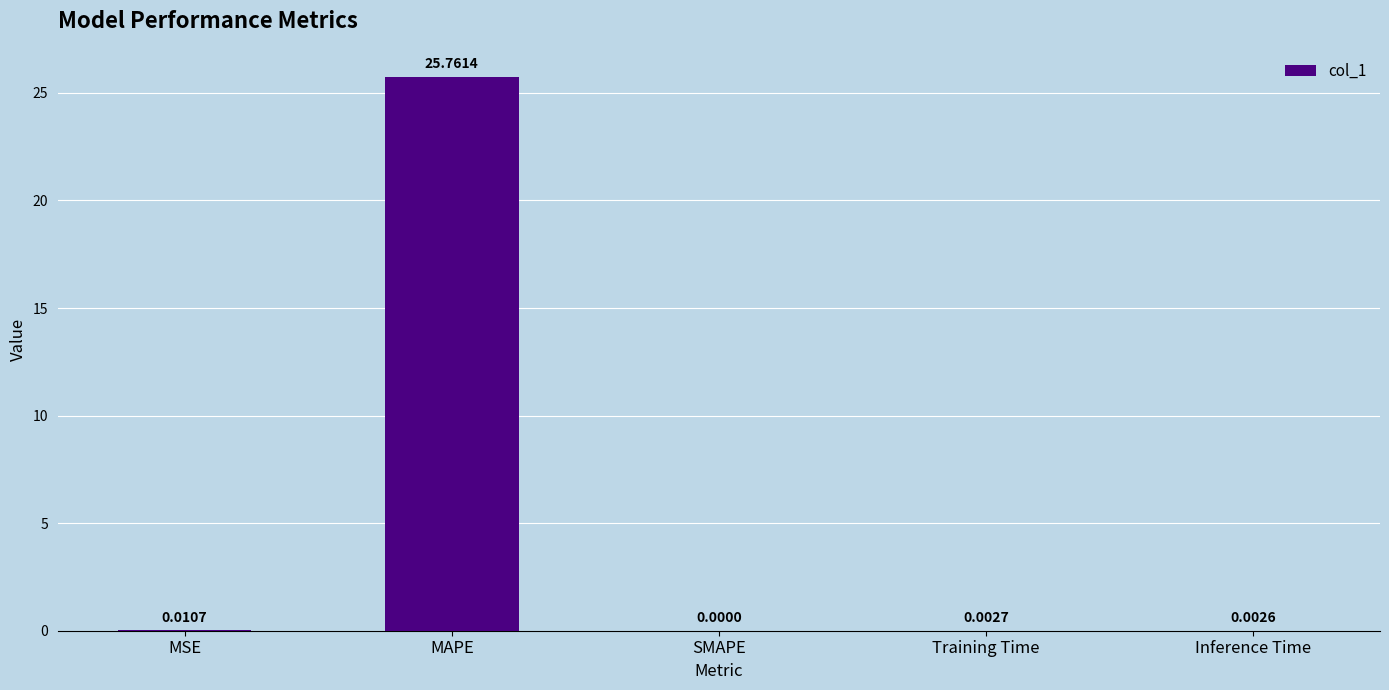

Where is the data nearest to the value 12?

MSE